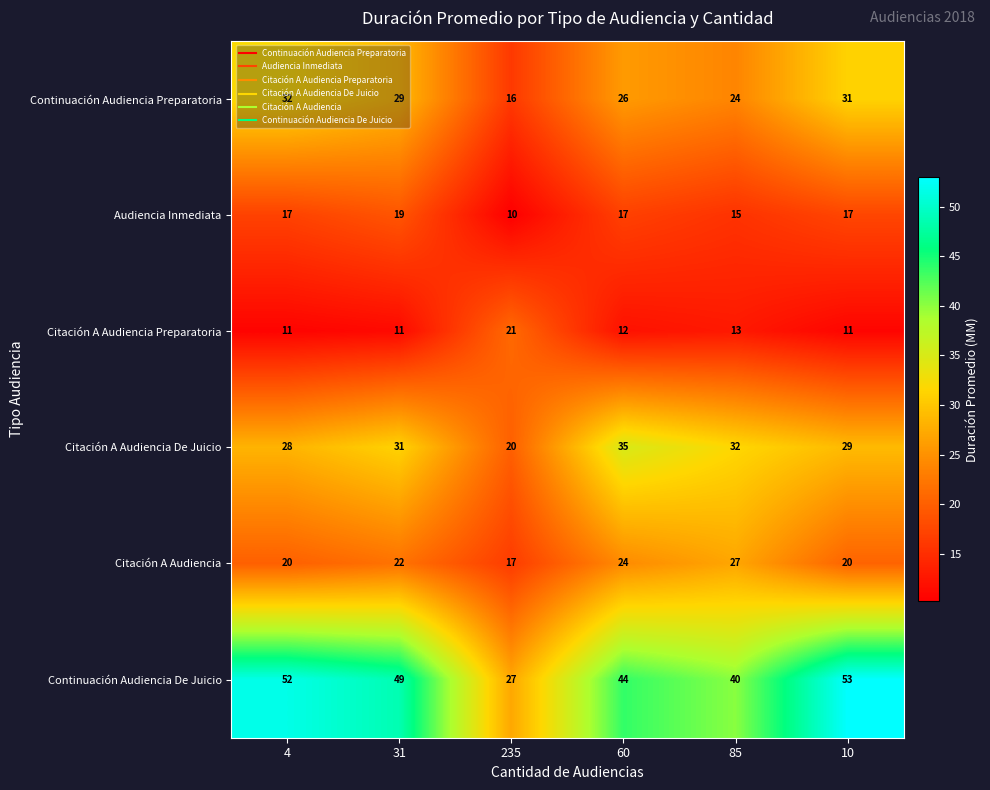

Which series has the largest total across all categories?

Continuación Audiencia De Juicio